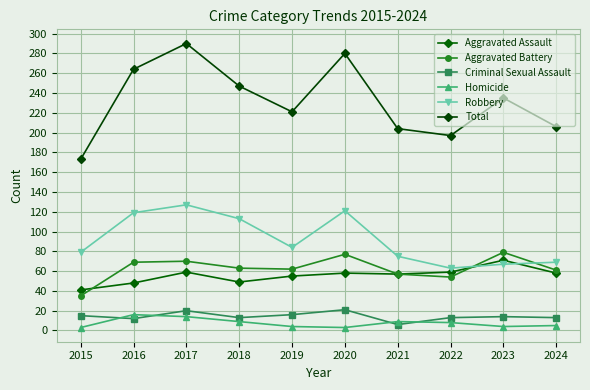

What are all the series names shown in the legend?

Aggravated Assault, Aggravated Battery, Criminal Sexual Assault, Homicide, Robbery, Total